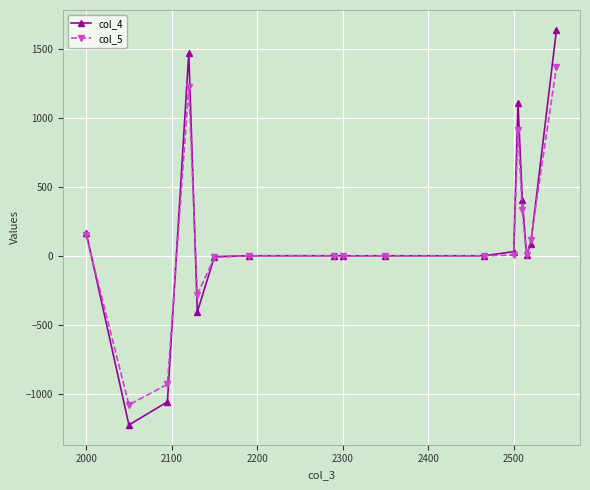

At how many categories does at least one series exceed 651?

3